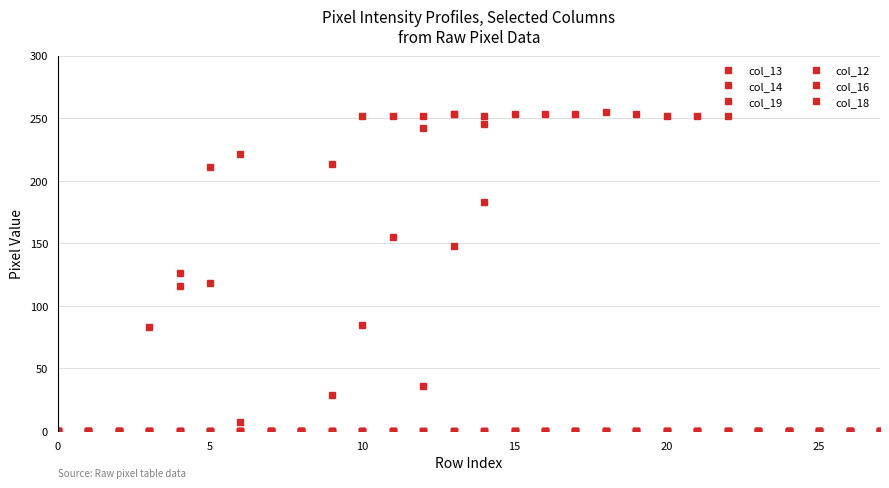

What is the highest value of the col_16 series?

221